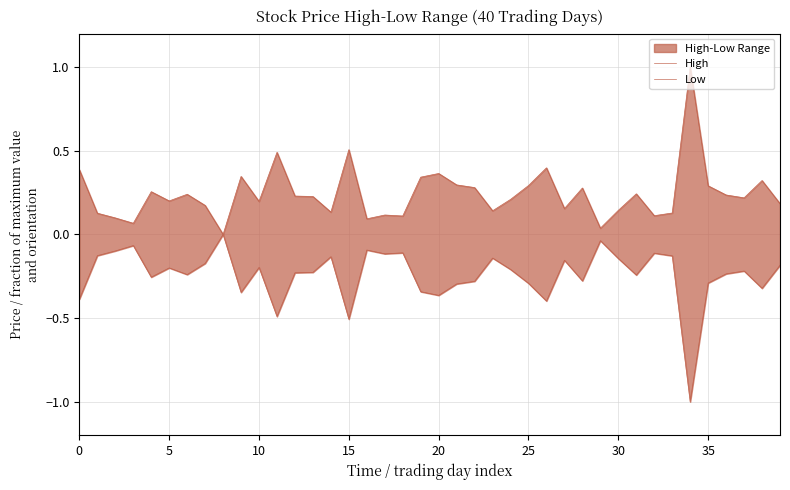

Which series has the widest spread of values?

High